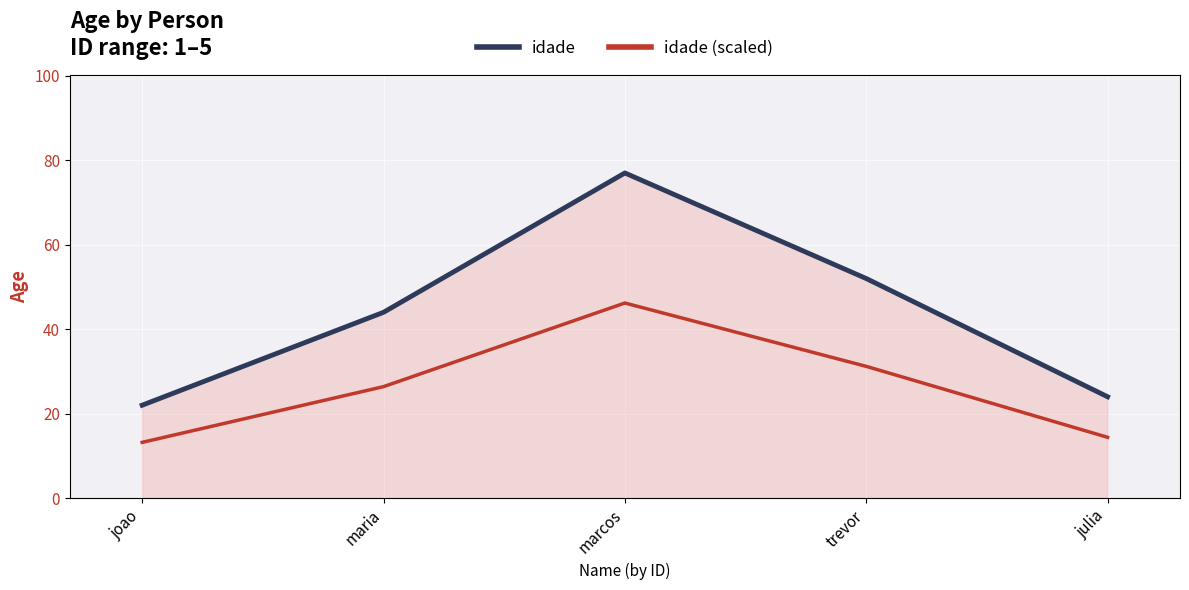

Reading right to left, extract all data points from this chart.

idade: 24.0	52.0	77.0	44.0	22.0
idade (scaled): 14.4	31.2	46.2	26.4	13.2